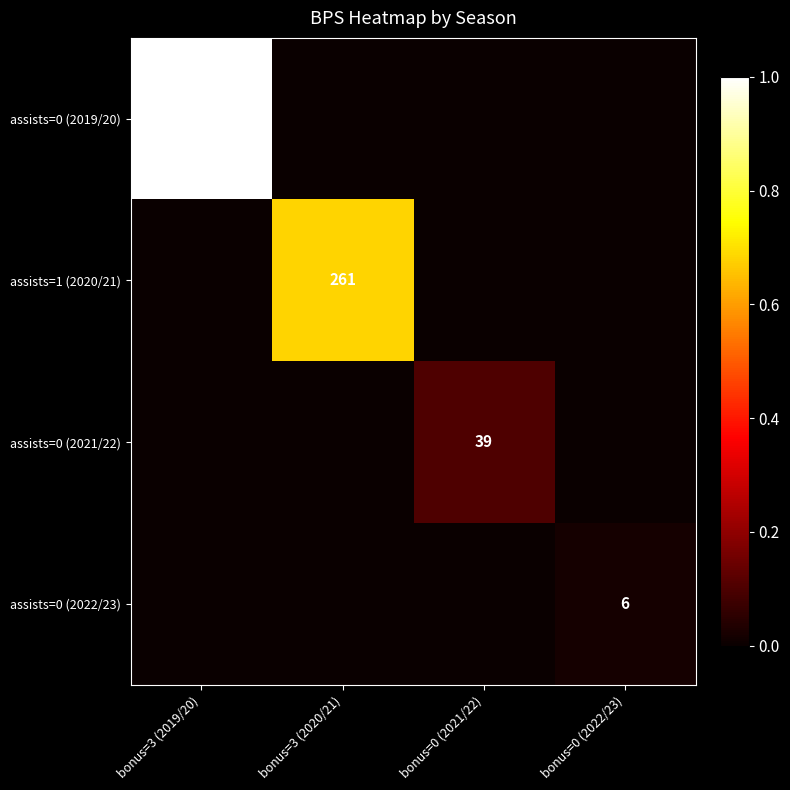

Is it true that assists=0 (2022/23) equals 6 at bonus=0 (2022/23)?

True